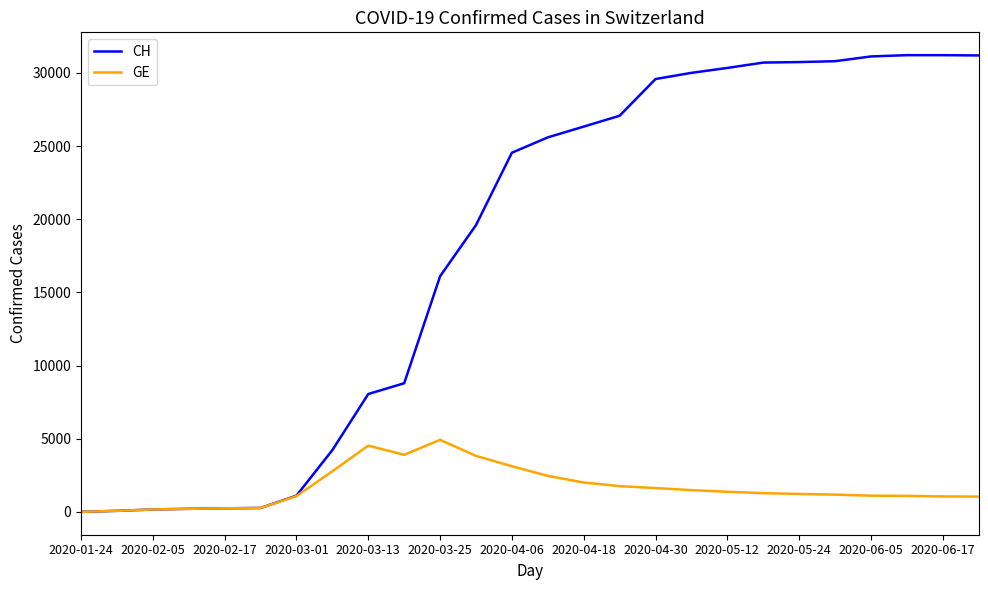

Which series has the largest total across all categories?

CH